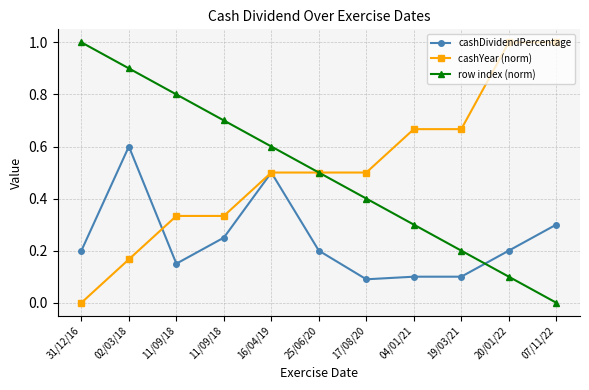

What is the label of the 7th point from the right?

16/04/19